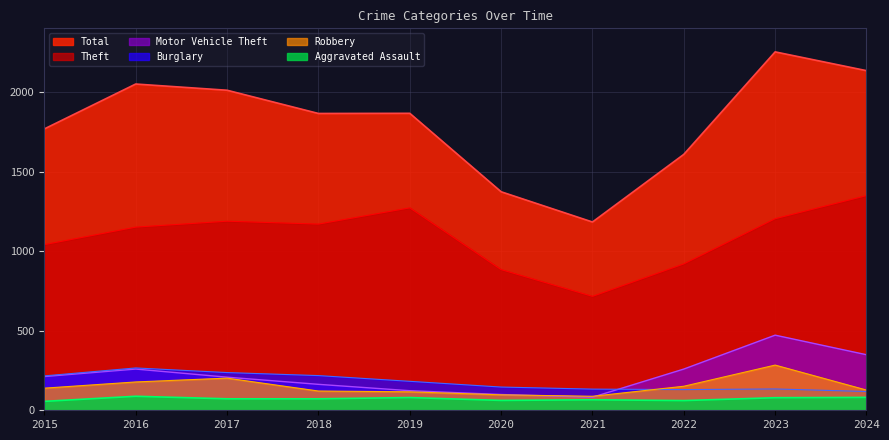

What is the sum of all Robbery values?

1503